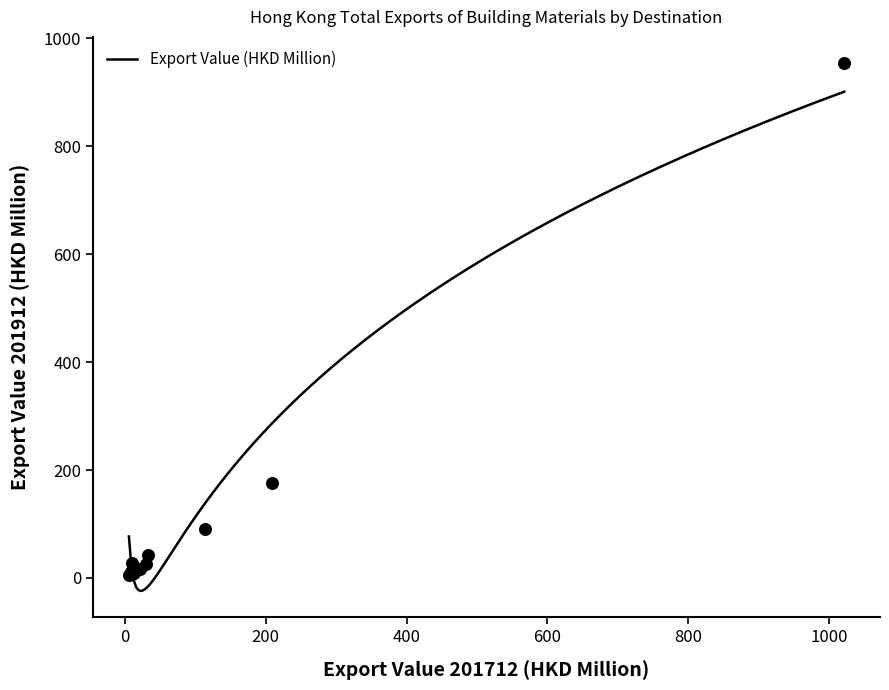

Which has a higher value, UNITED KINGDOM or CANADA?

UNITED KINGDOM